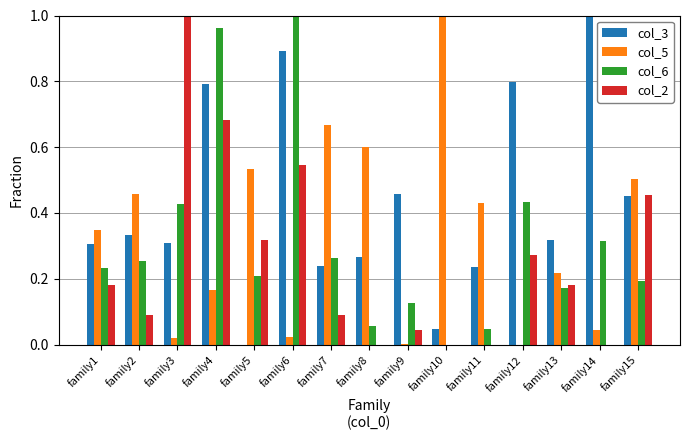

How many series are shown in this chart?

4